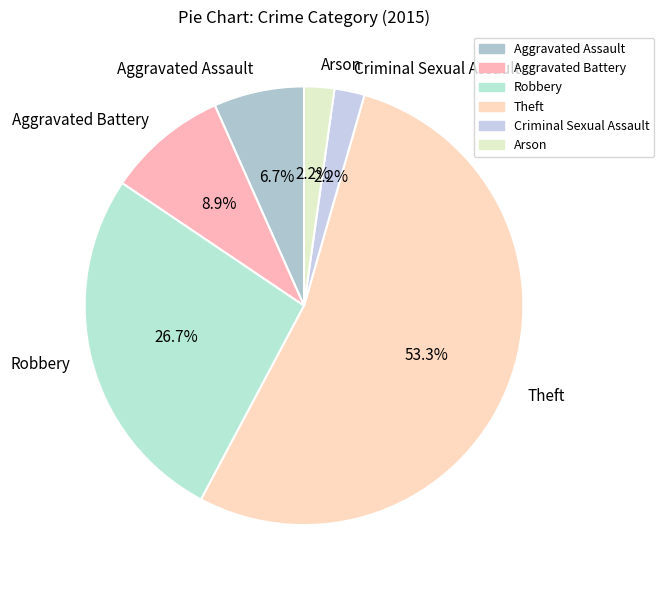

What percentage do Arson and Robbery together represent?

28.9%